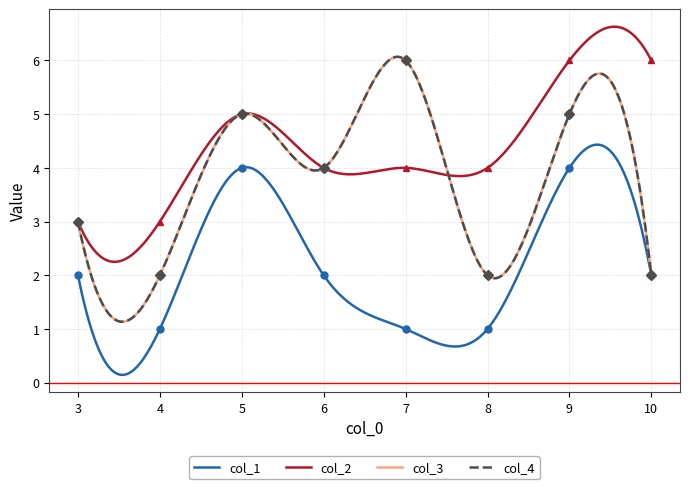

What is the value of the col_1 point at the 8th from the left?

2